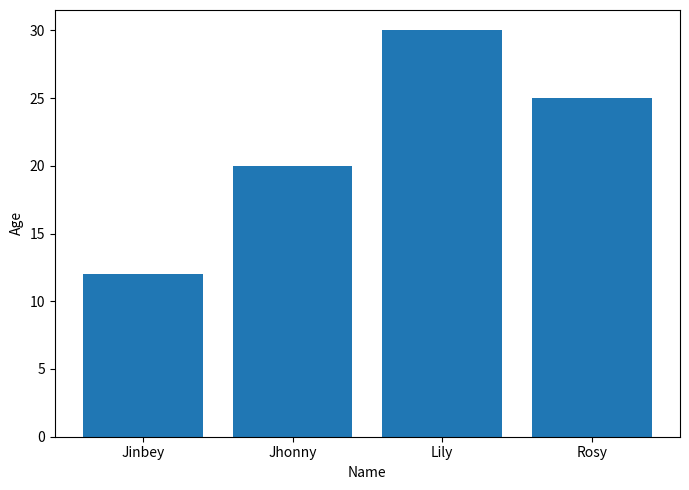

At which label does the data first exceed 25?

Lily